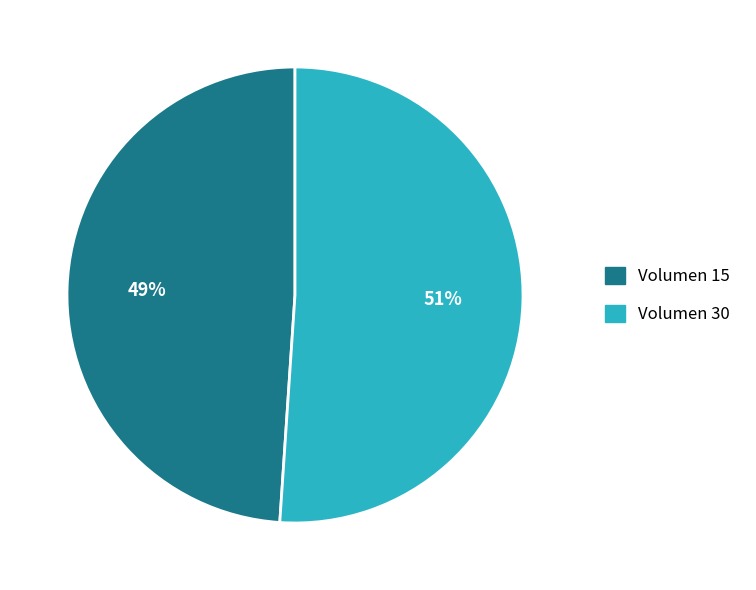

To the nearest percent, what portion does Volumen 30 represent?

51%